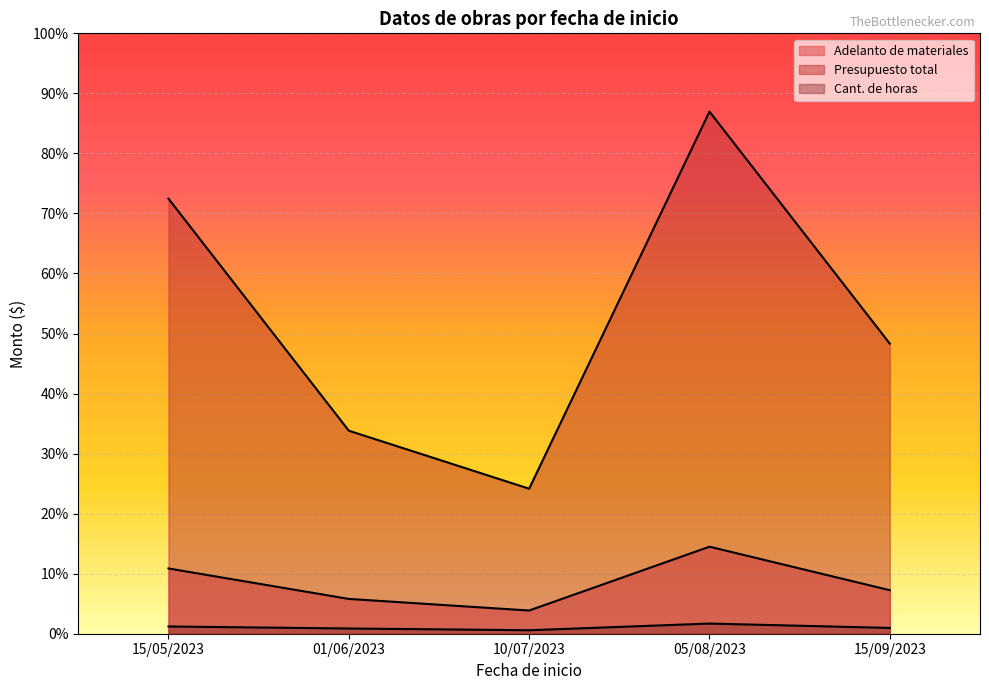

What is the sum of the Presupuesto total values at 15/09/2023 and 05/08/2023?

280000